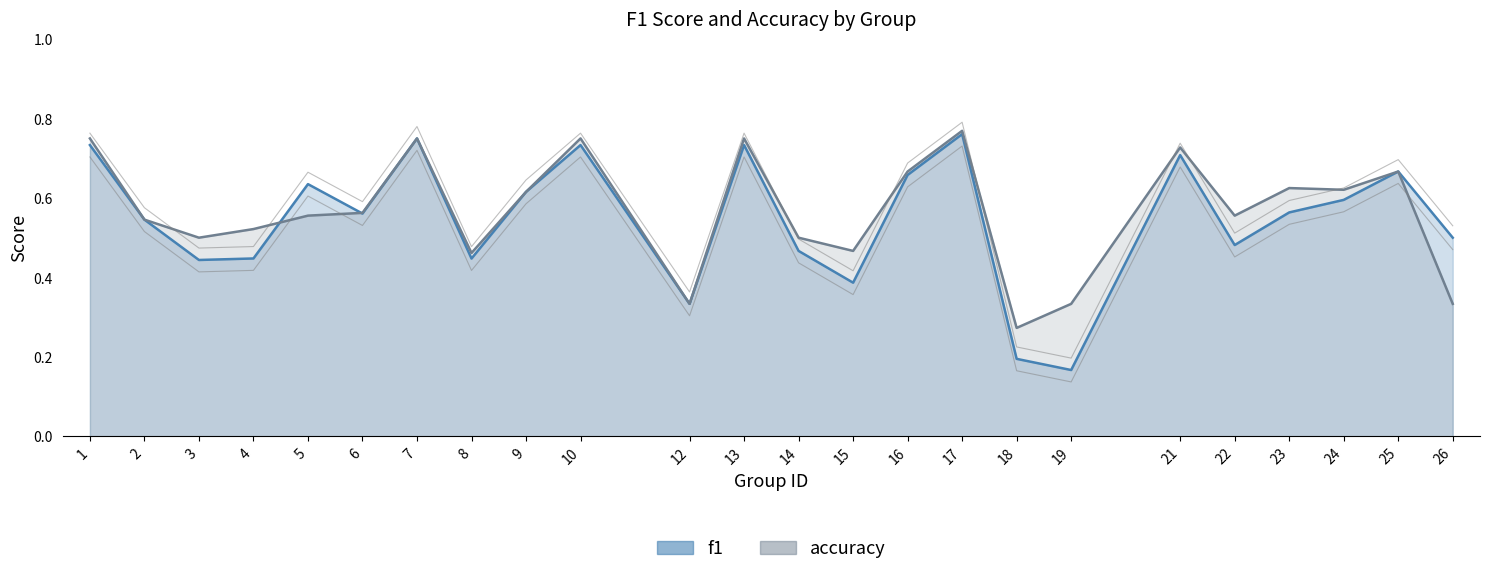

True or false: f1 has a value of 0.4 at 23.

False